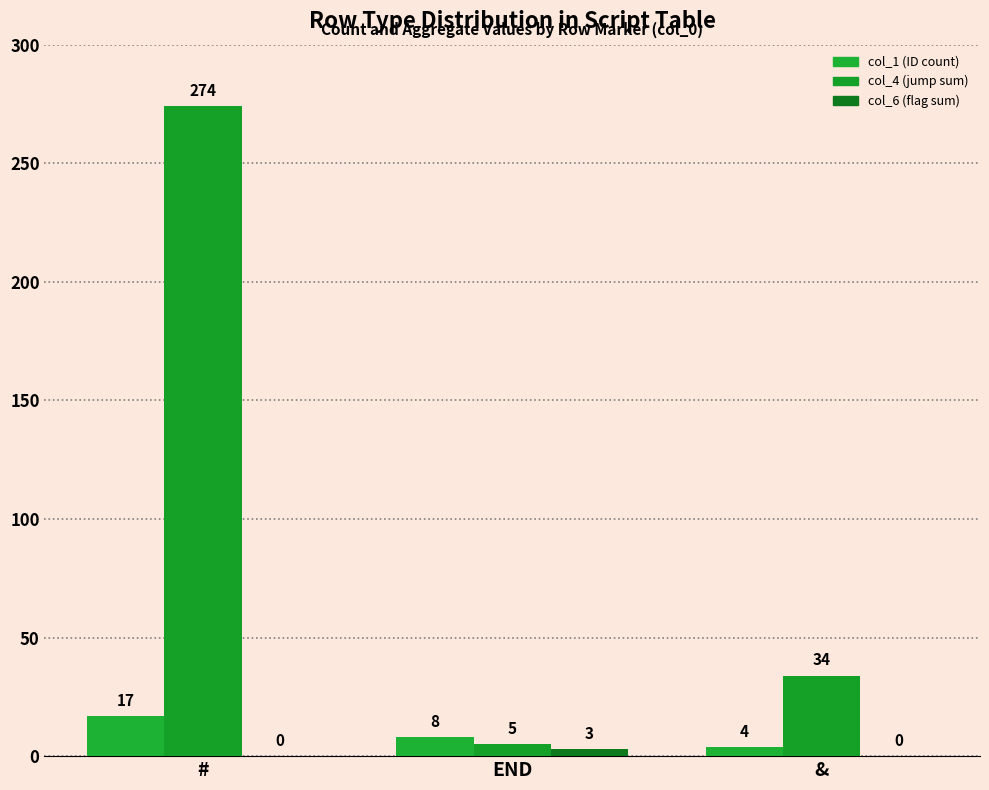

What are all the series names shown in the legend?

col_1 (ID count), col_4 (jump sum), col_6 (flag sum)